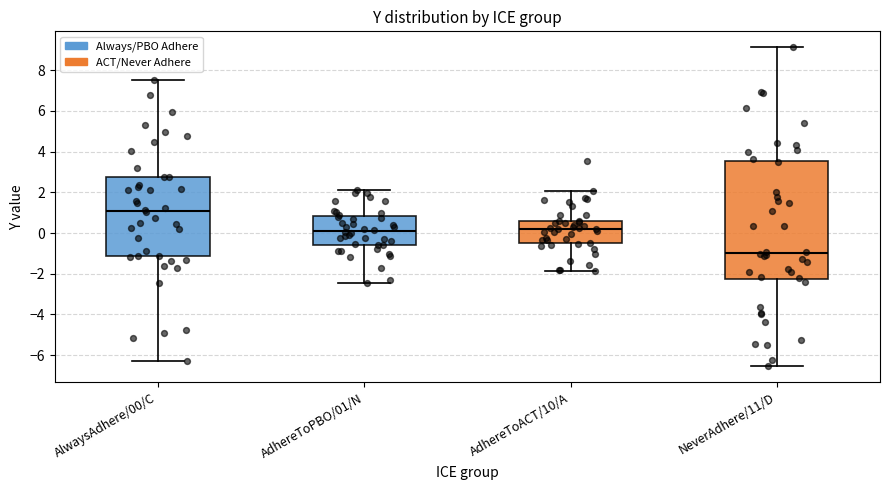

Comparing the boxes themselves (not the whiskers), which one is the tallest?

NeverAdhere/11/D